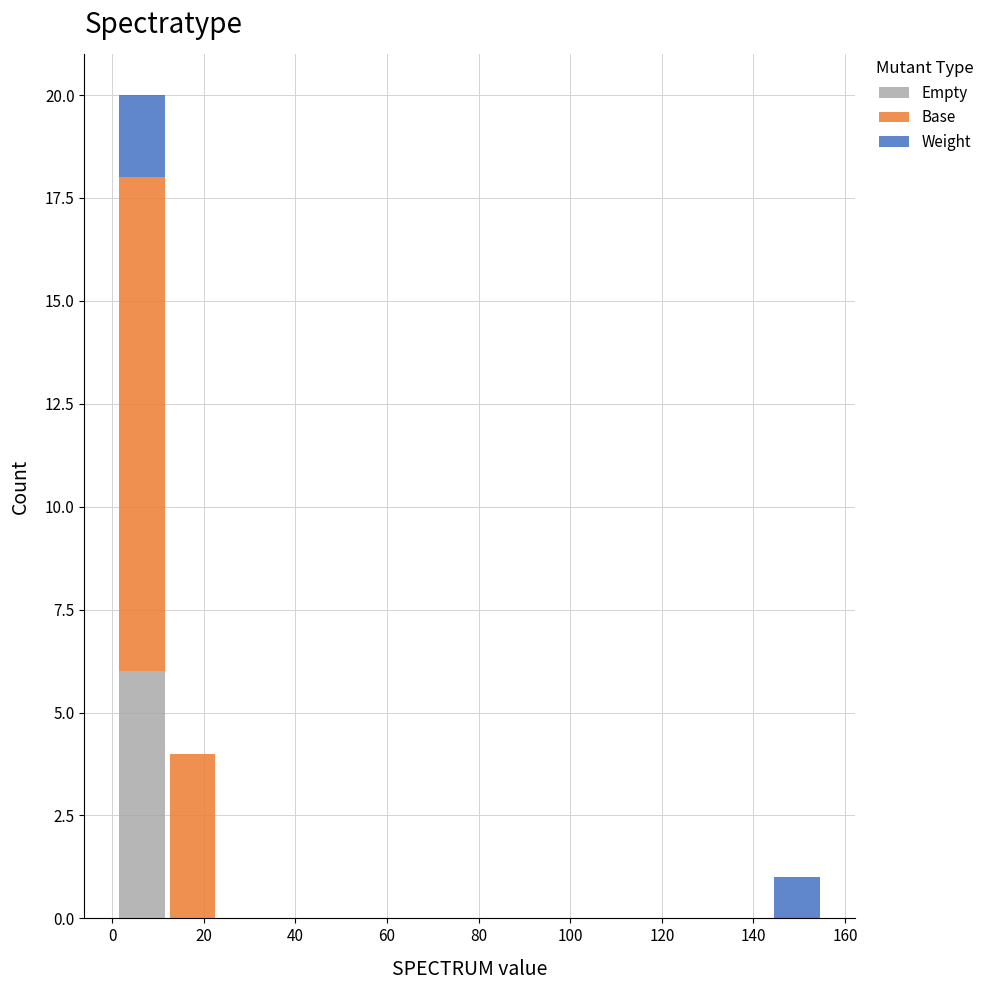

Which range on the x-axis has the tallest stacked bar (by total height)?

1 to 12